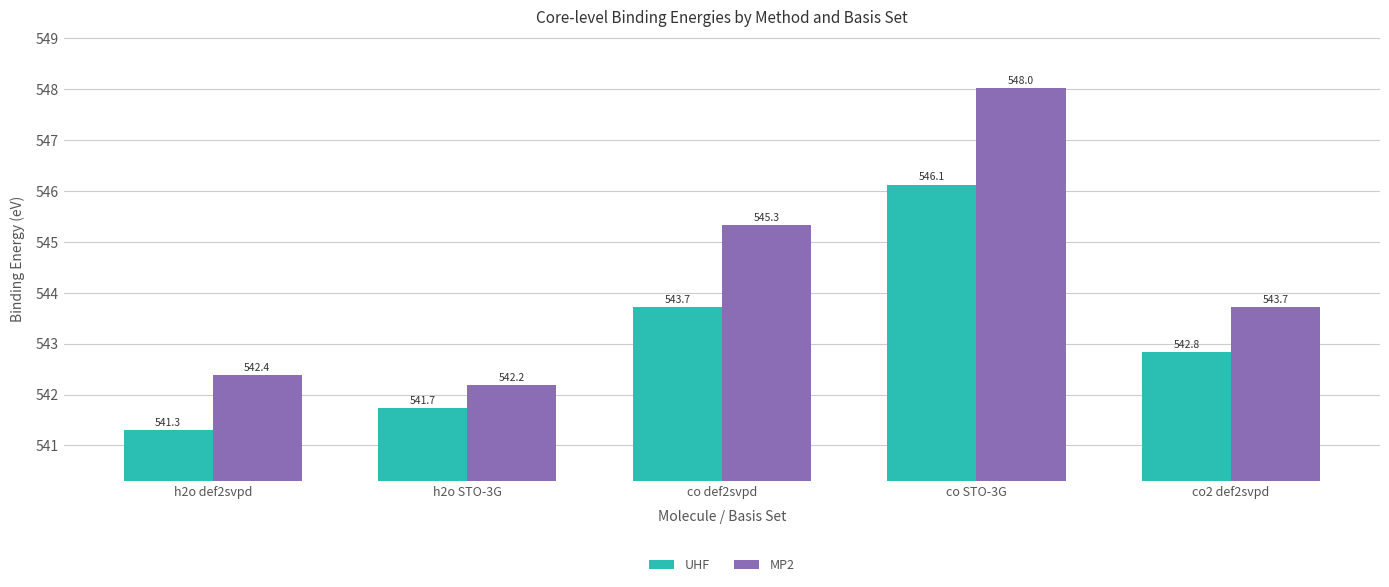

The value of MP2 at h2o STO-3G is 753.8. True or false?

False